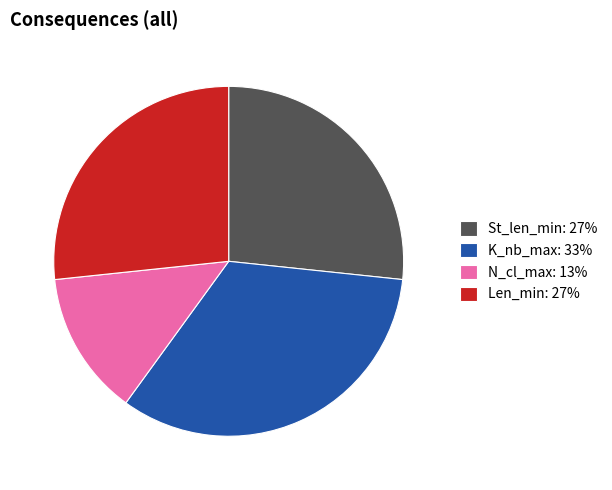

Is it true that St_len_min: 27% is 27% of the pie?

True